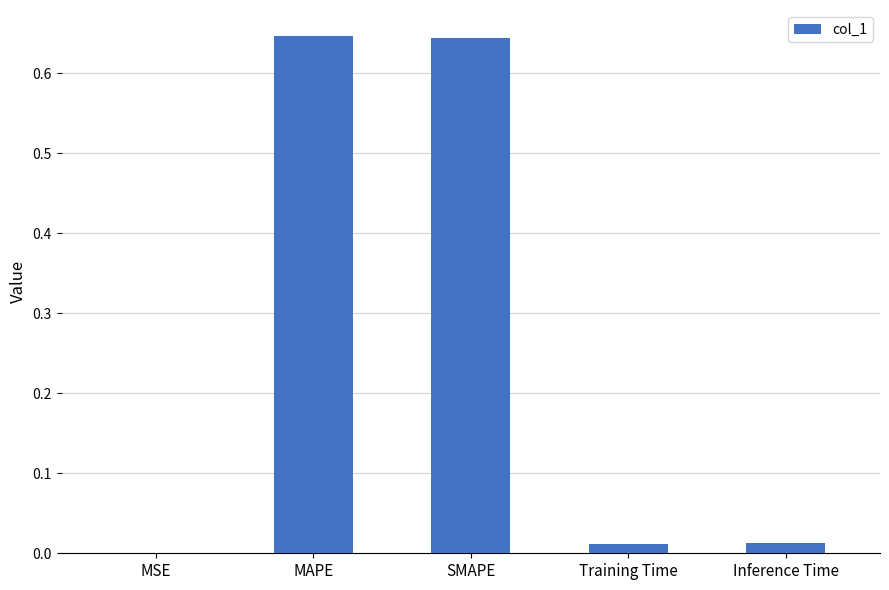

What is the sum of all values?

1.3